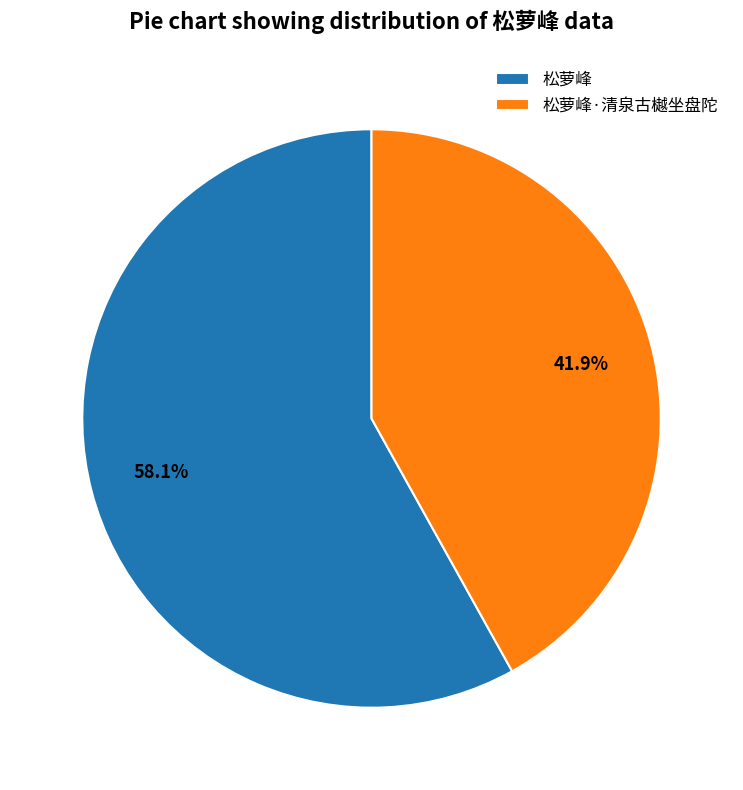

The 松萝峰·清泉古樾坐盘陀 slice represents 53% of the pie. True or false?

False